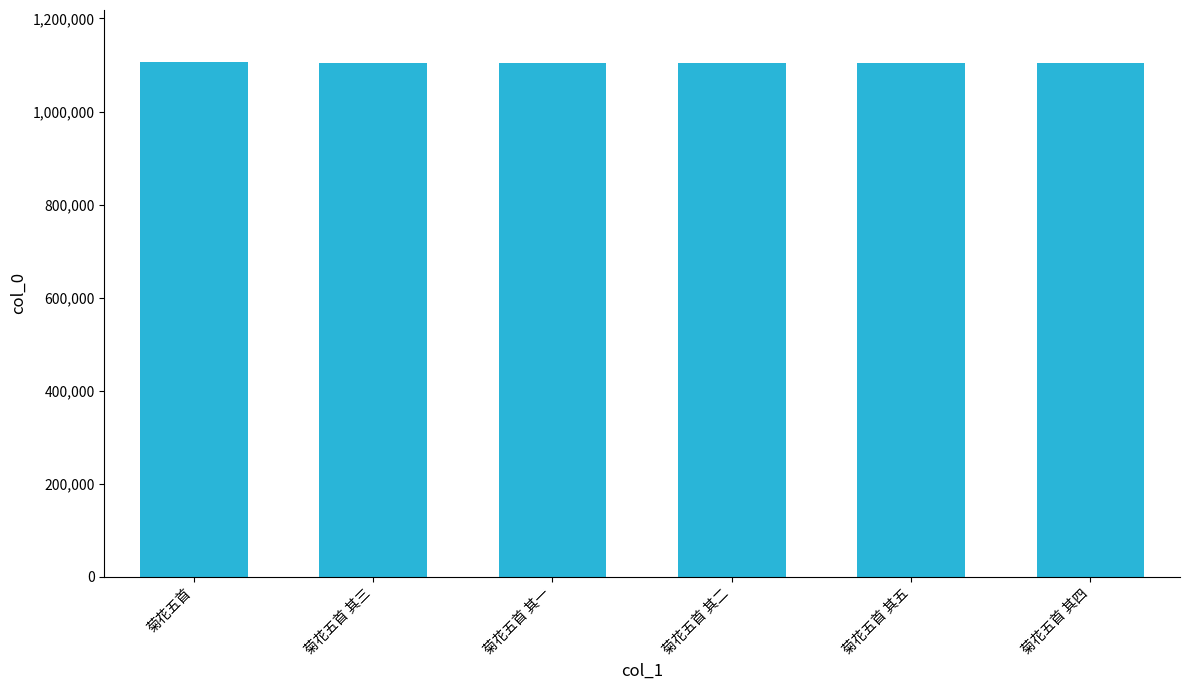

How many data points are less than 1104276?

3